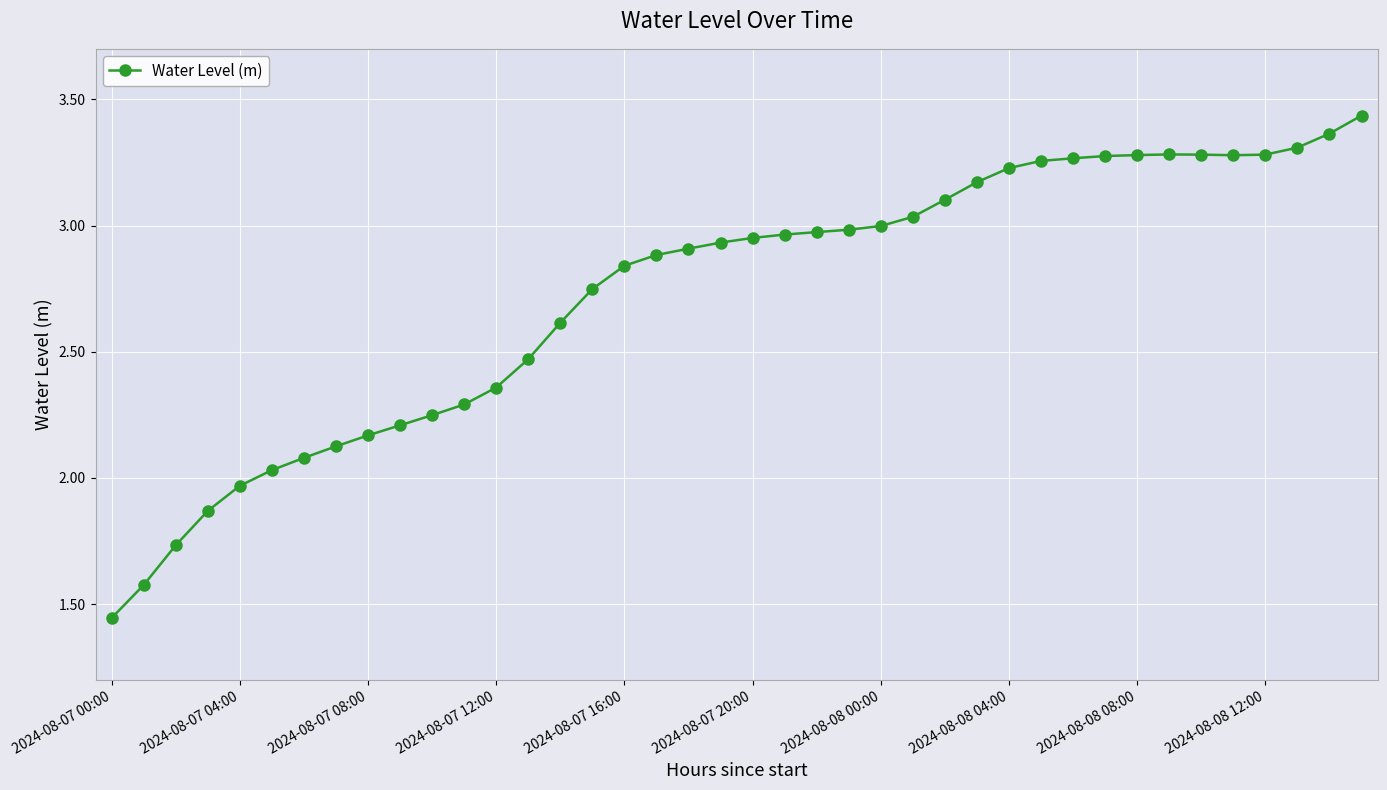

What is the sum of all values?

109.2